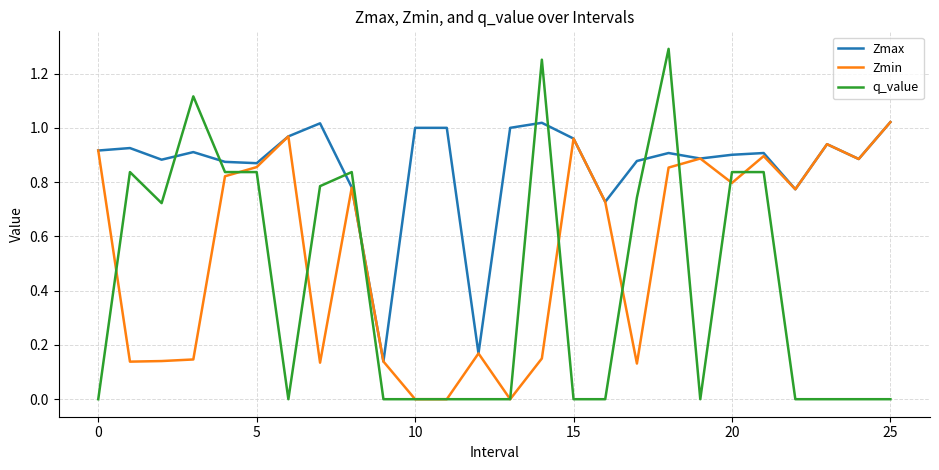

List the series in order of their overall mean, highest first.

Zmax, Zmin, q_value